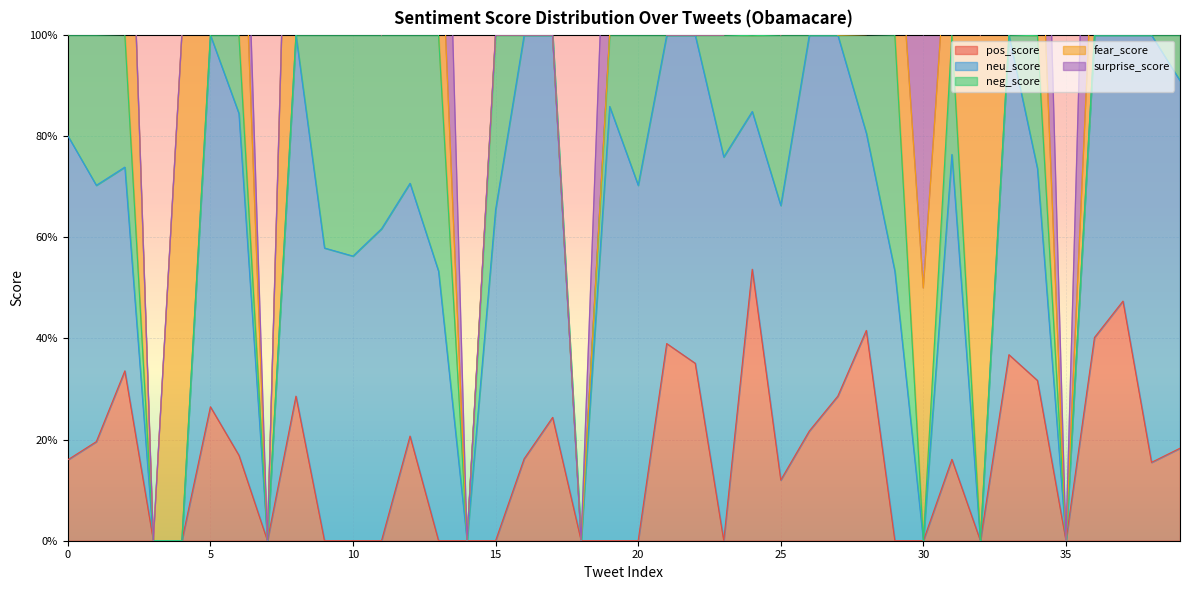

Reading left to right, transcribe all the data shown in this chart.

pos_score: 0=0.2	1=0.2	2=0.3	3=0.0	4=0.0	5=0.3	6=0.2	7=0.0	8=0.3	9=0.0	10=0.0	11=0.0	12=0.2	13=0.0	14=0.0	15=0.0	16=0.2	17=0.2	18=0.0	19=0.0	20=0.0	21=0.4	22=0.4	23=0.0	24=0.5	25=0.1	26=0.2	27=0.3	28=0.4	29=0.0	30=0.0	31=0.2	32=0.0	33=0.4	34=0.3	35=0.0	36=0.4	37=0.5	38=0.2	39=0.2
neu_score: 0=0.6	1=0.5	2=0.4	3=0.0	4=0.0	5=0.7	6=0.7	7=0.0	8=0.7	9=0.6	10=0.6	11=0.6	12=0.5	13=0.5	14=0.0	15=0.7	16=0.8	17=0.8	18=0.0	19=0.9	20=0.7	21=0.6	22=0.6	23=0.8	24=0.3	25=0.5	26=0.8	27=0.7	28=0.4	29=0.5	30=0.0	31=0.6	32=0.0	33=0.6	34=0.4	35=0.0	36=0.6	37=0.5	38=0.8	39=0.7
neg_score: 0=0.2	1=0.3	2=0.3	3=0.0	4=0.0	5=0.0	6=0.2	7=0.0	8=0.0	9=0.4	10=0.4	11=0.4	12=0.3	13=0.5	14=0.0	15=0.3	16=0.0	17=0.0	18=0.0	19=0.1	20=0.3	21=0.0	22=0.0	23=0.2	24=0.1	25=0.3	26=0.0	27=0.0	28=0.2	29=0.5	30=0.0	31=0.2	32=0.0	33=0.0	34=0.3	35=0.0	36=0.0	37=0.0	38=0.0	39=0.1
fear_score: 0=0.0	1=0.3	2=0.7	3=0.0	4=1.0	5=1.0	6=0.5	7=0.0	8=1.0	9=0.5	10=1.0	11=0.0	12=1.0	13=0.3	14=0.0	15=0.0	16=0.0	17=0.0	18=0.0	19=0.0	20=0.5	21=0.0	22=0.0	23=0.0	24=0.2	25=0.0	26=0.3	27=0.0	28=0.0	29=0.3	30=0.5	31=0.3	32=1.0	33=0.3	34=0.4	35=0.0	36=0.2	37=0.8	38=0.3	39=0.3
surprise_score: 0=0.3	1=0.3	2=0.0	3=0.0	4=0.0	5=0.0	6=0.2	7=0.0	8=0.0	9=0.5	10=0.0	11=0.0	12=0.0	13=0.7	14=0.0	15=0.0	16=0.0	17=0.0	18=0.0	19=0.5	20=0.5	21=0.0	22=0.0	23=0.0	24=0.2	25=0.0	26=0.7	27=0.5	28=0.0	29=0.7	30=0.5	31=0.7	32=0.0	33=0.0	34=0.6	35=0.0	36=0.8	37=0.0	38=0.0	39=0.7